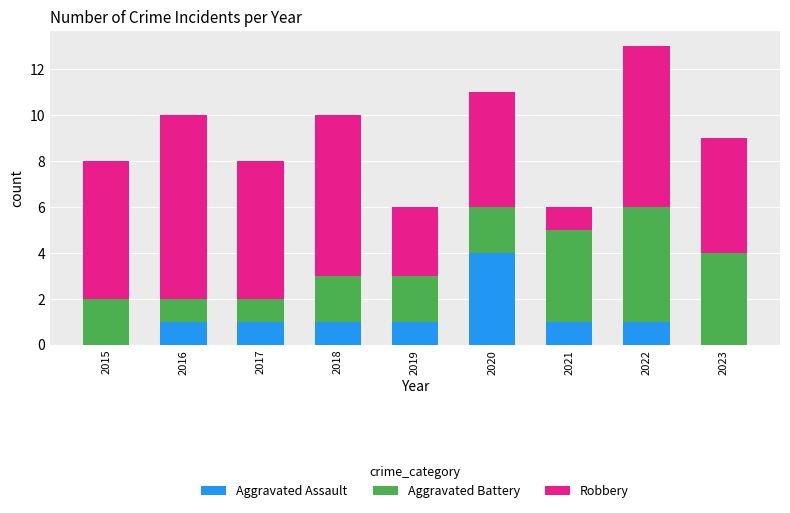

The value of Aggravated Assault at 2016 is 2. True or false?

False